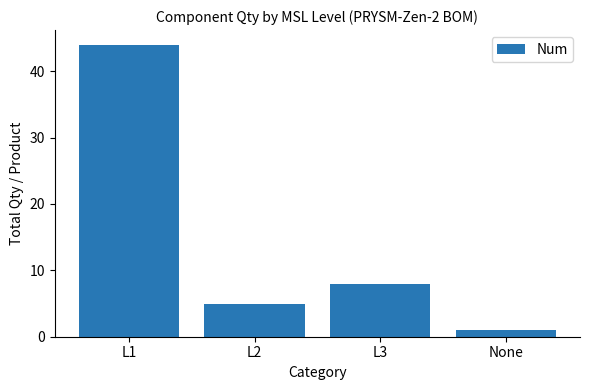

What is the change in value from L1 to L3?

-36